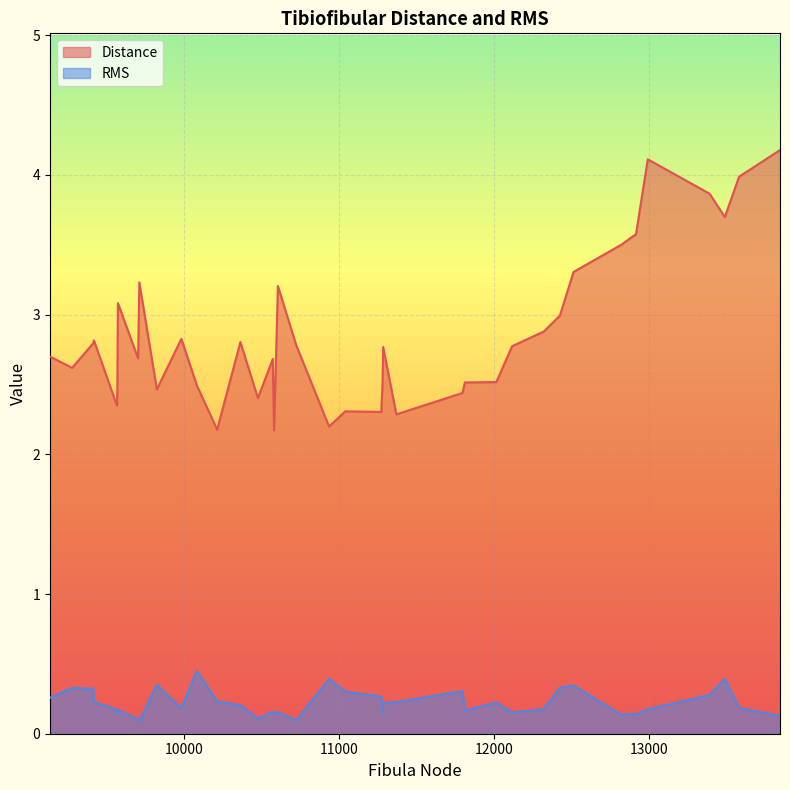

True or false: RMS and Distance cross at least once.

False